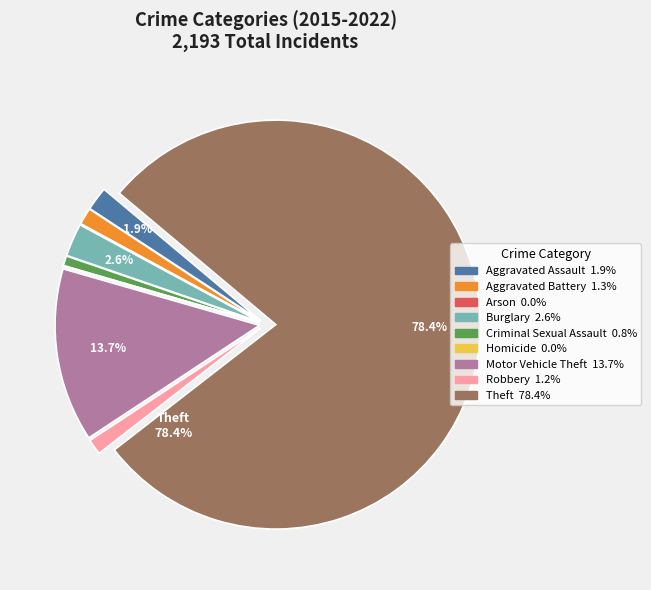

Which has a higher value, Aggravated Assault or Motor Vehicle Theft?

Motor Vehicle Theft